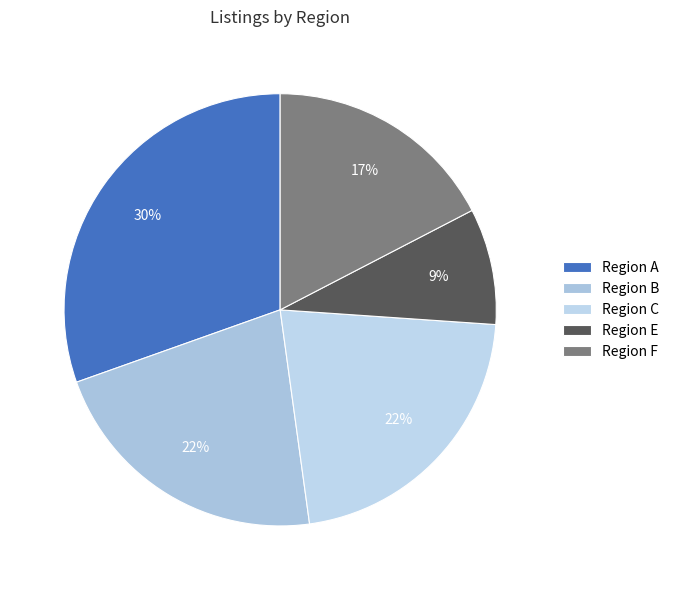

Count the number of slices in the pie.

5